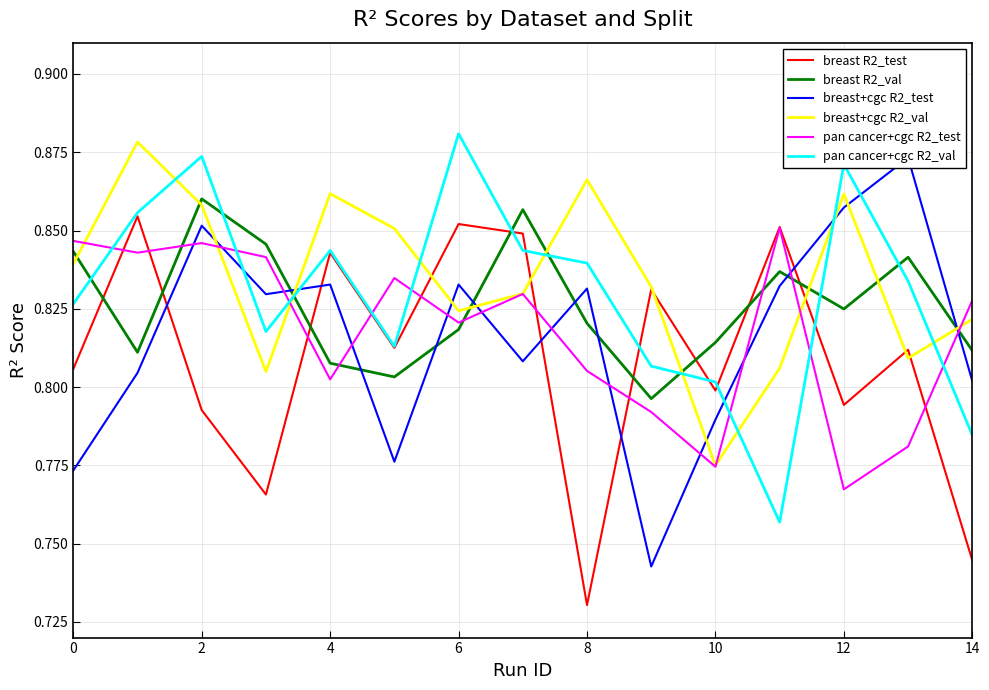

Is the value of breast+cgc R2_test at 14 greater than the value of breast R2_test at 8?

No